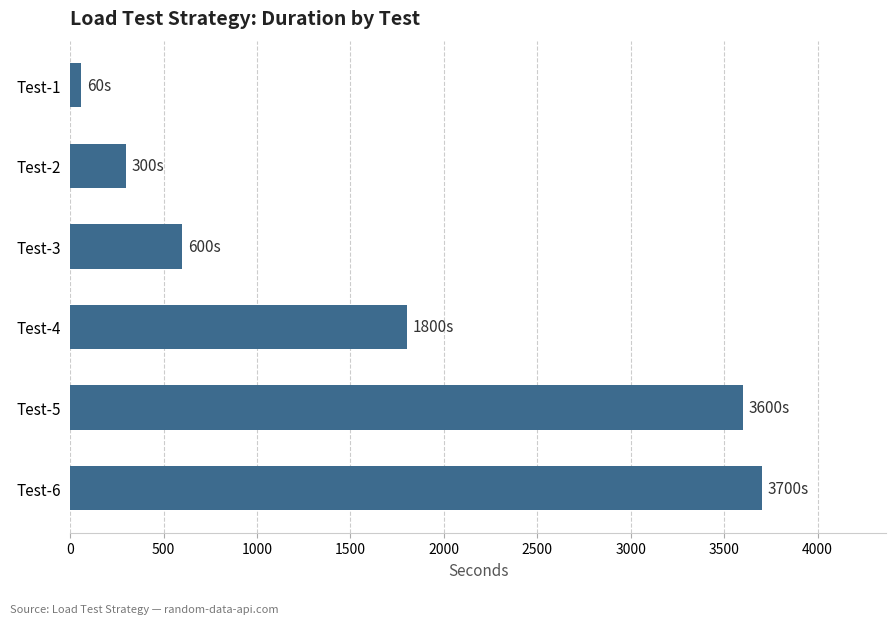

List the labels in order of value, smallest first.

Test-1, Test-2, Test-3, Test-4, Test-5, Test-6